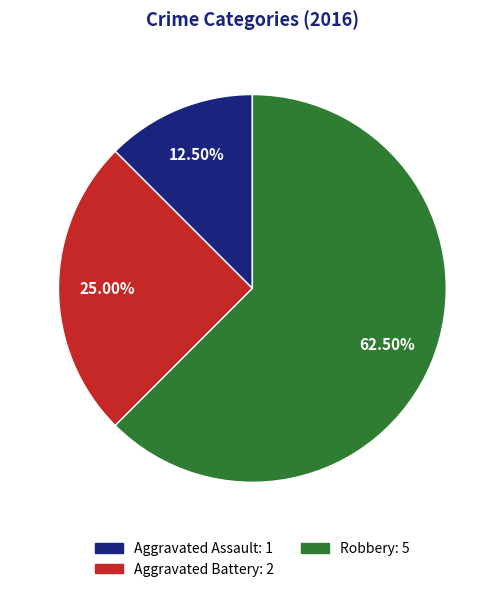

Which category has the smallest portion of the pie?

Aggravated Assault